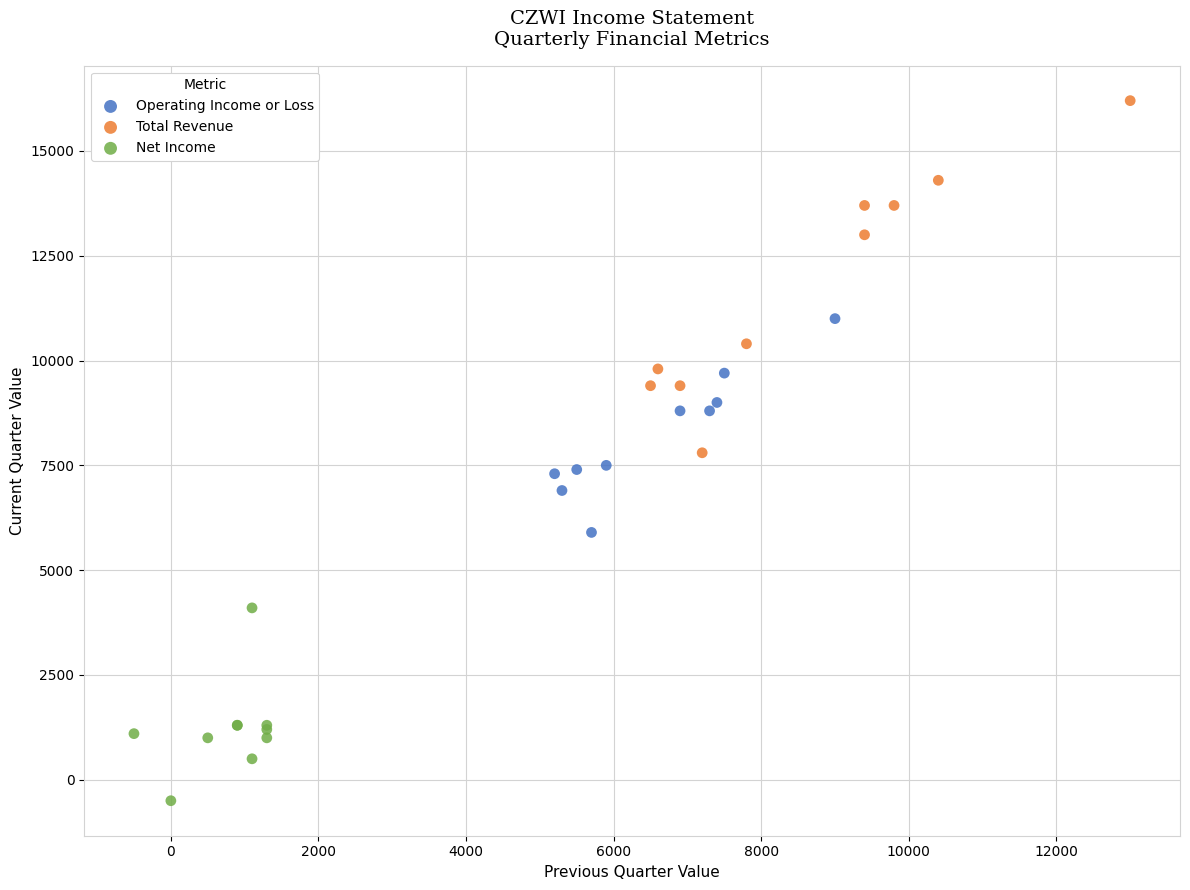

Which series reaches the maximum Y coordinate?

Total Revenue